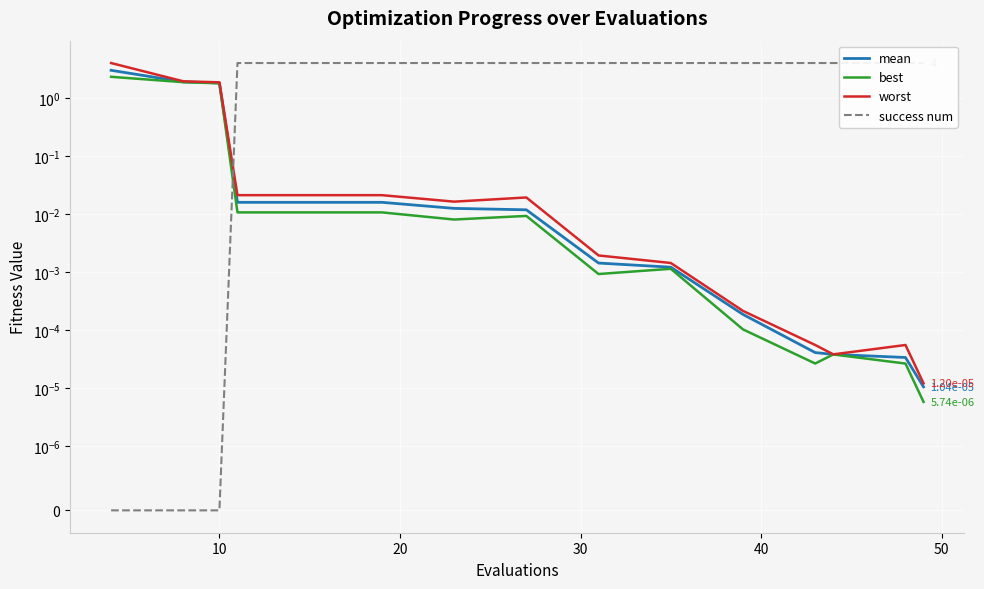

Which series has the widest spread of values?

success num